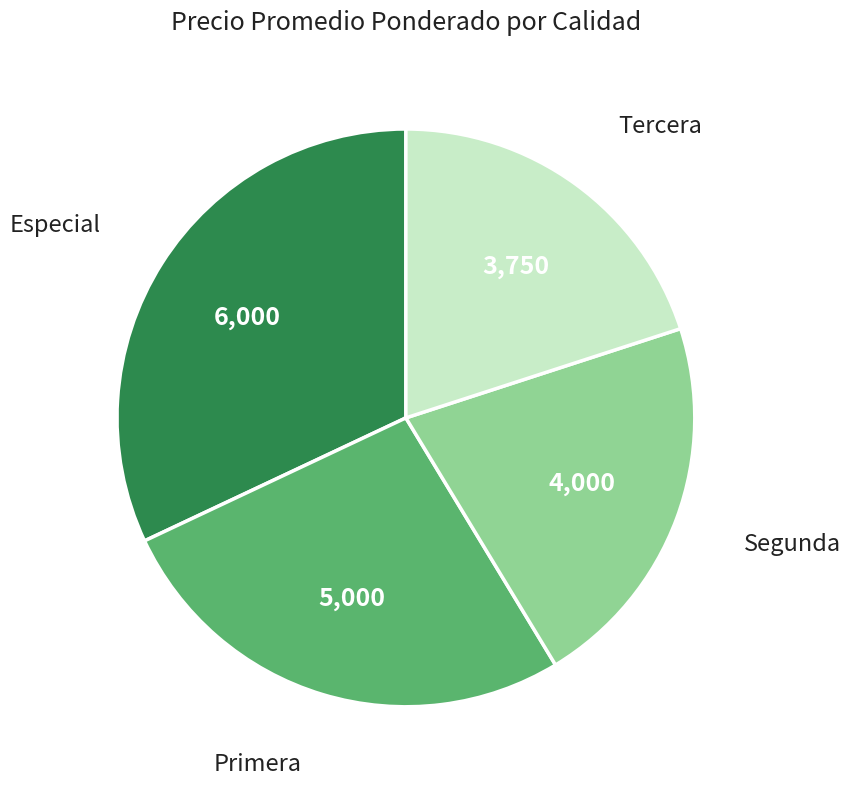

Is there a majority slice in this chart?

No